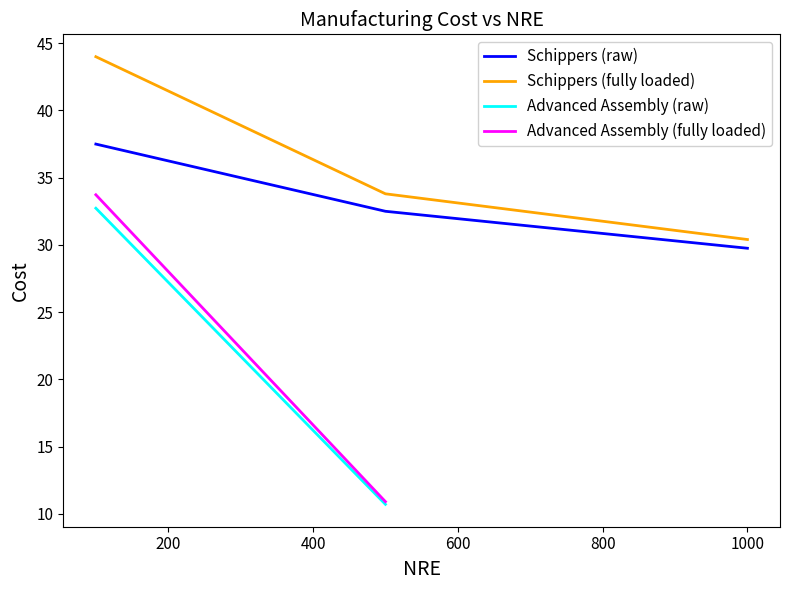

What is the highest value of the Schippers (raw) series?

37.5